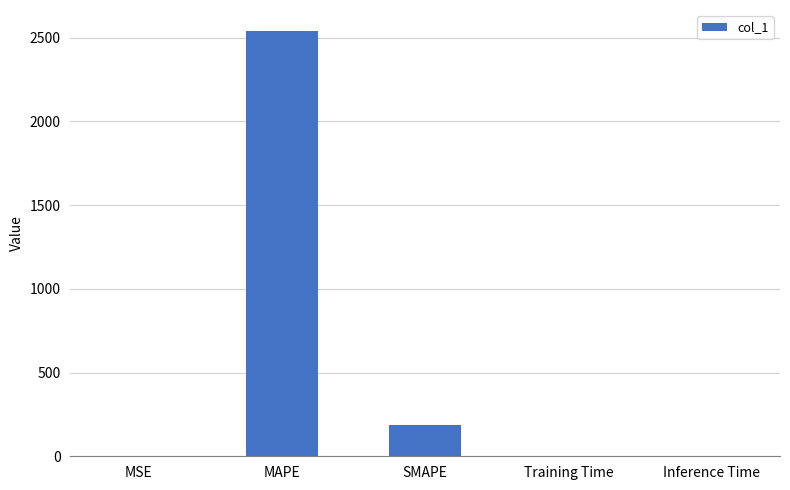

The value at Training Time is 0.0. True or false?

True